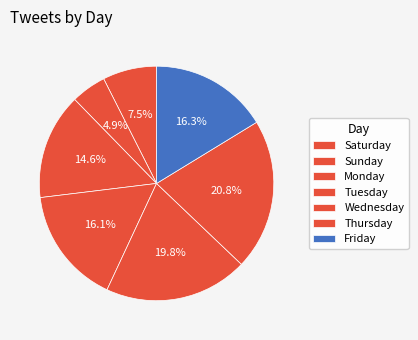

What is the smallest slice in the pie chart?

Sunday